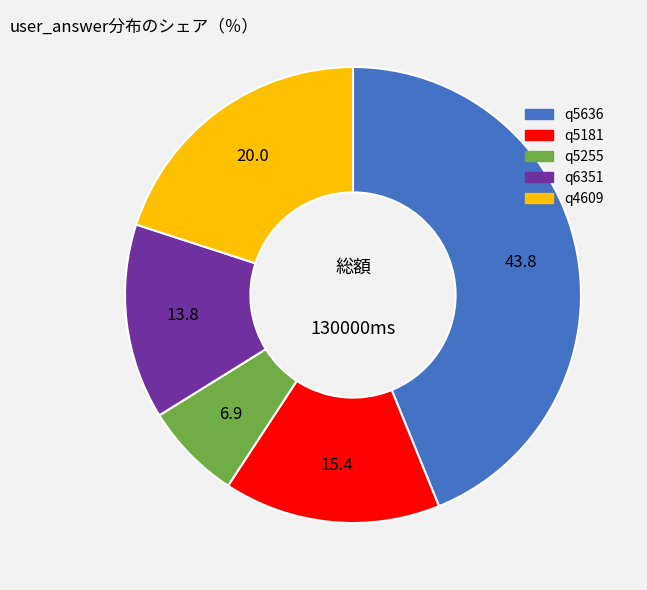

Count the number of slices in the pie.

5